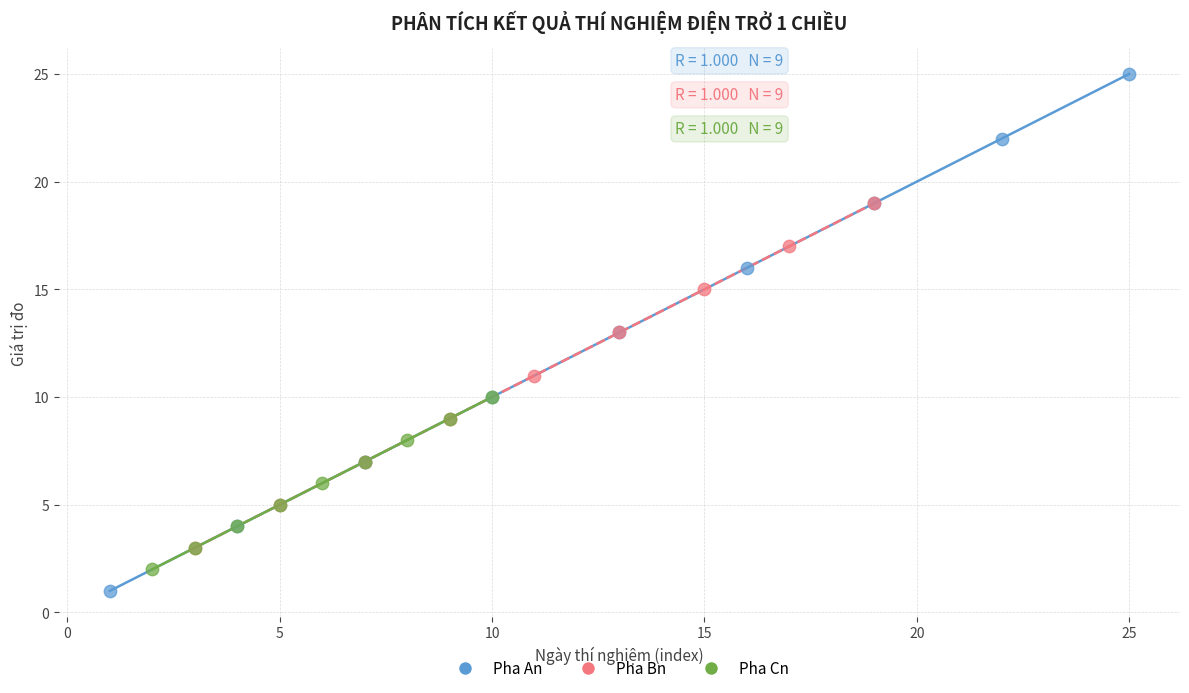

Which series has the widest spread of Y values?

Pha An